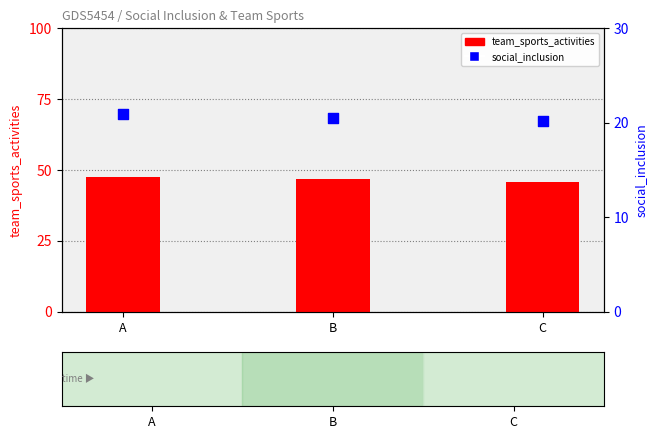

What is the total value across all series at B?

67.4